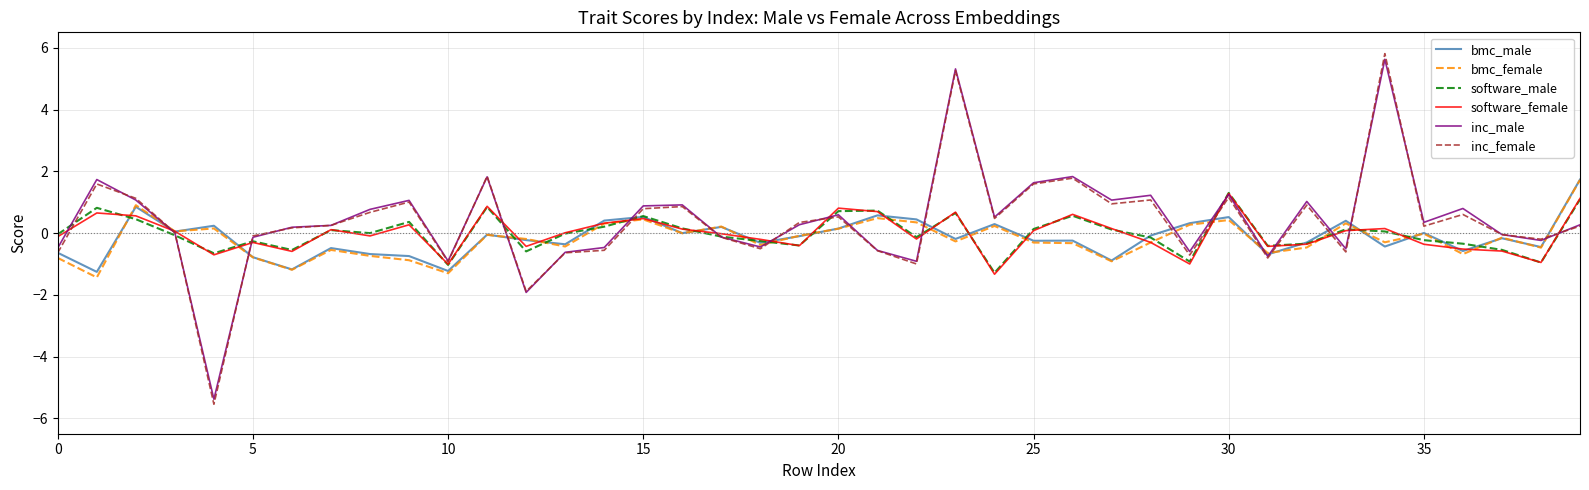

What is the greatest value displayed?

5.8